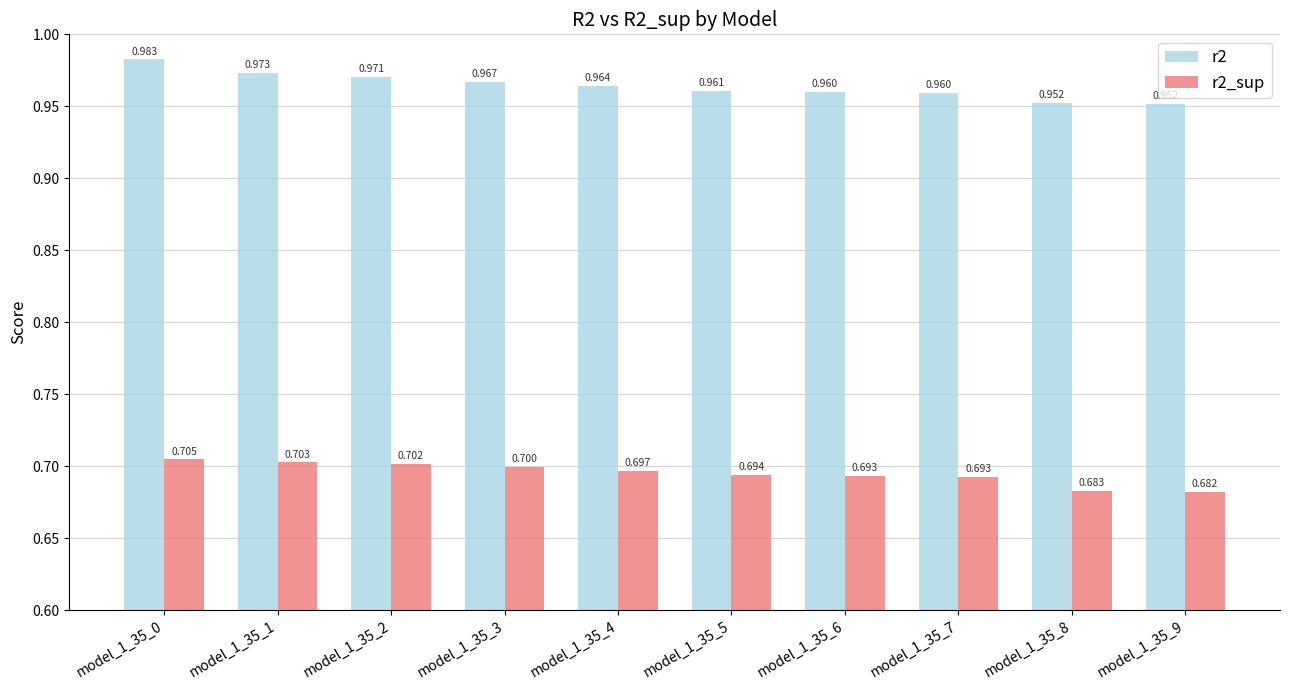

Which series has the widest spread of values?

r2